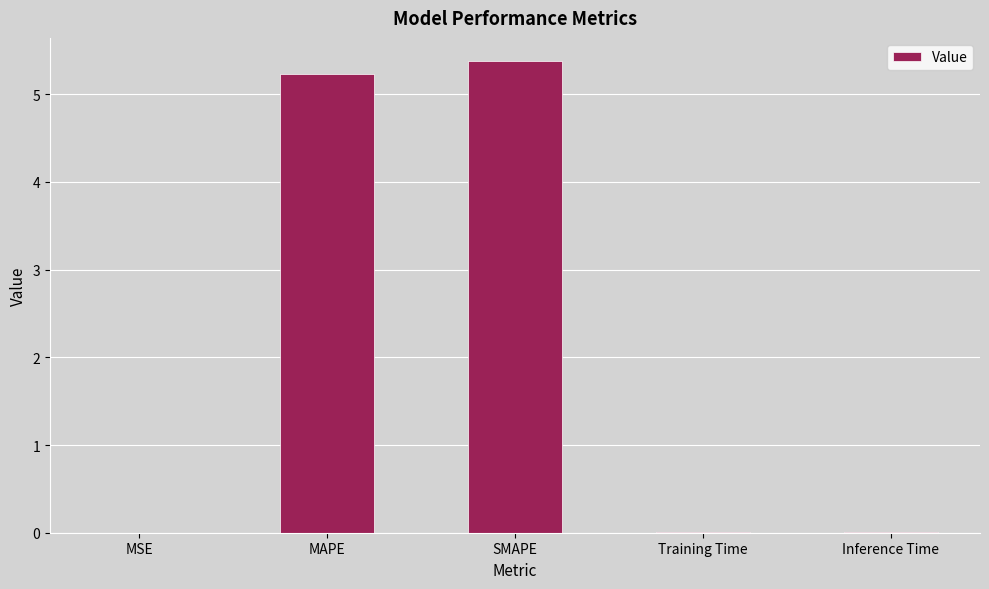

What is the sum of the values at SMAPE and MAPE?

10.6